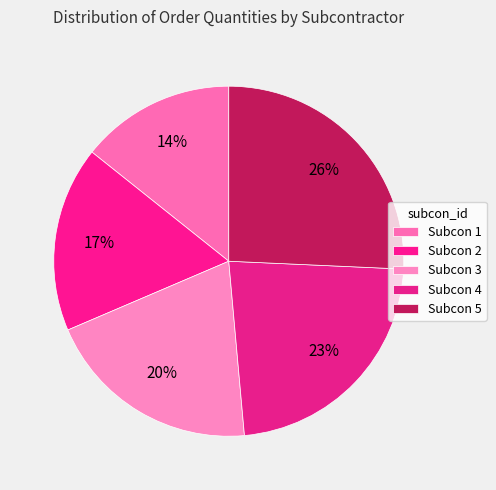

Count the number of slices in the pie.

5